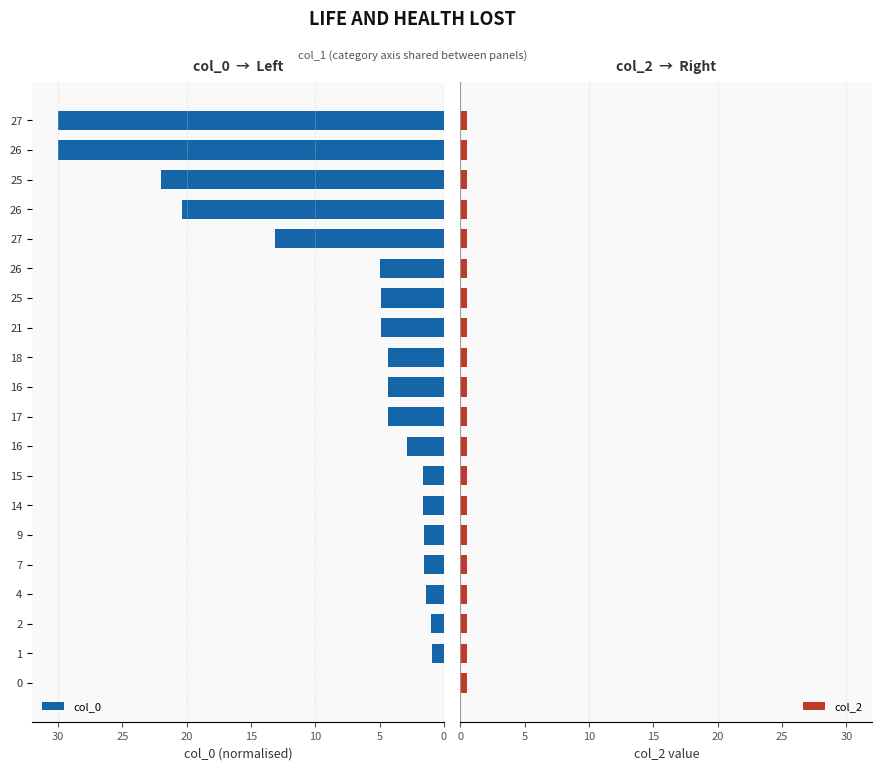

How many series are shown in this chart?

2